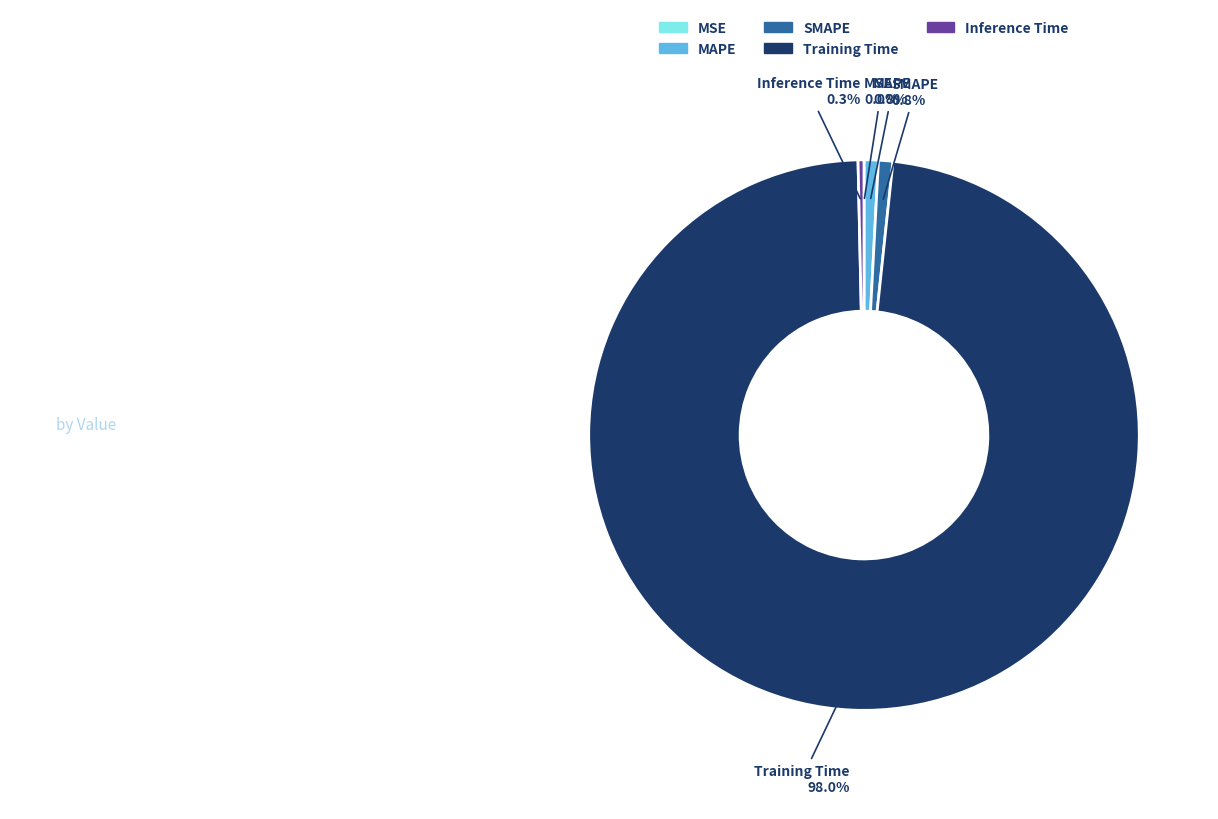

To the nearest percent, what is the difference between the Inference Time and Training Time slice percentages?

98%